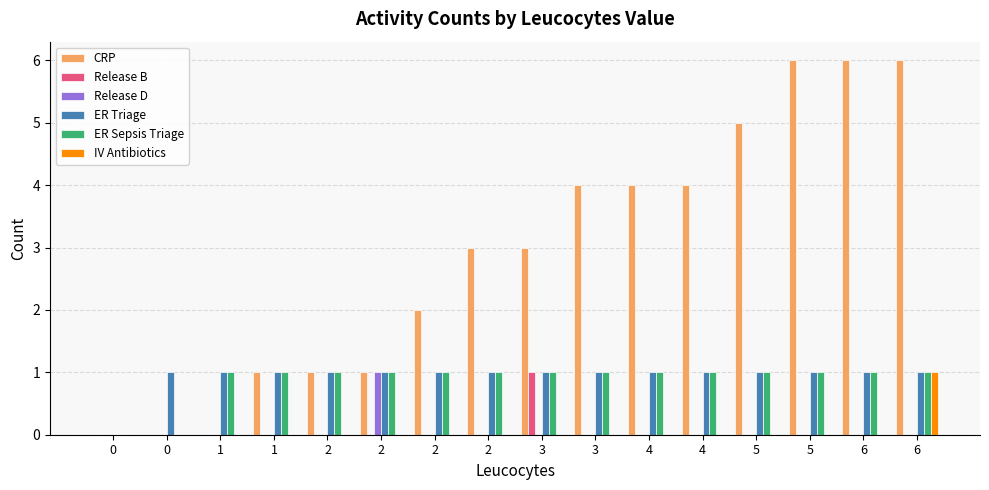

True or false: Release B has a value of 0 at 1.

True